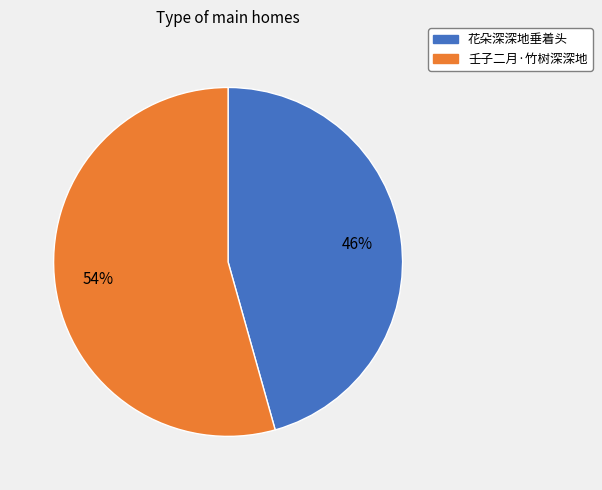

To the nearest percent, what portion does 花朵深深地垂着头 represent?

46%